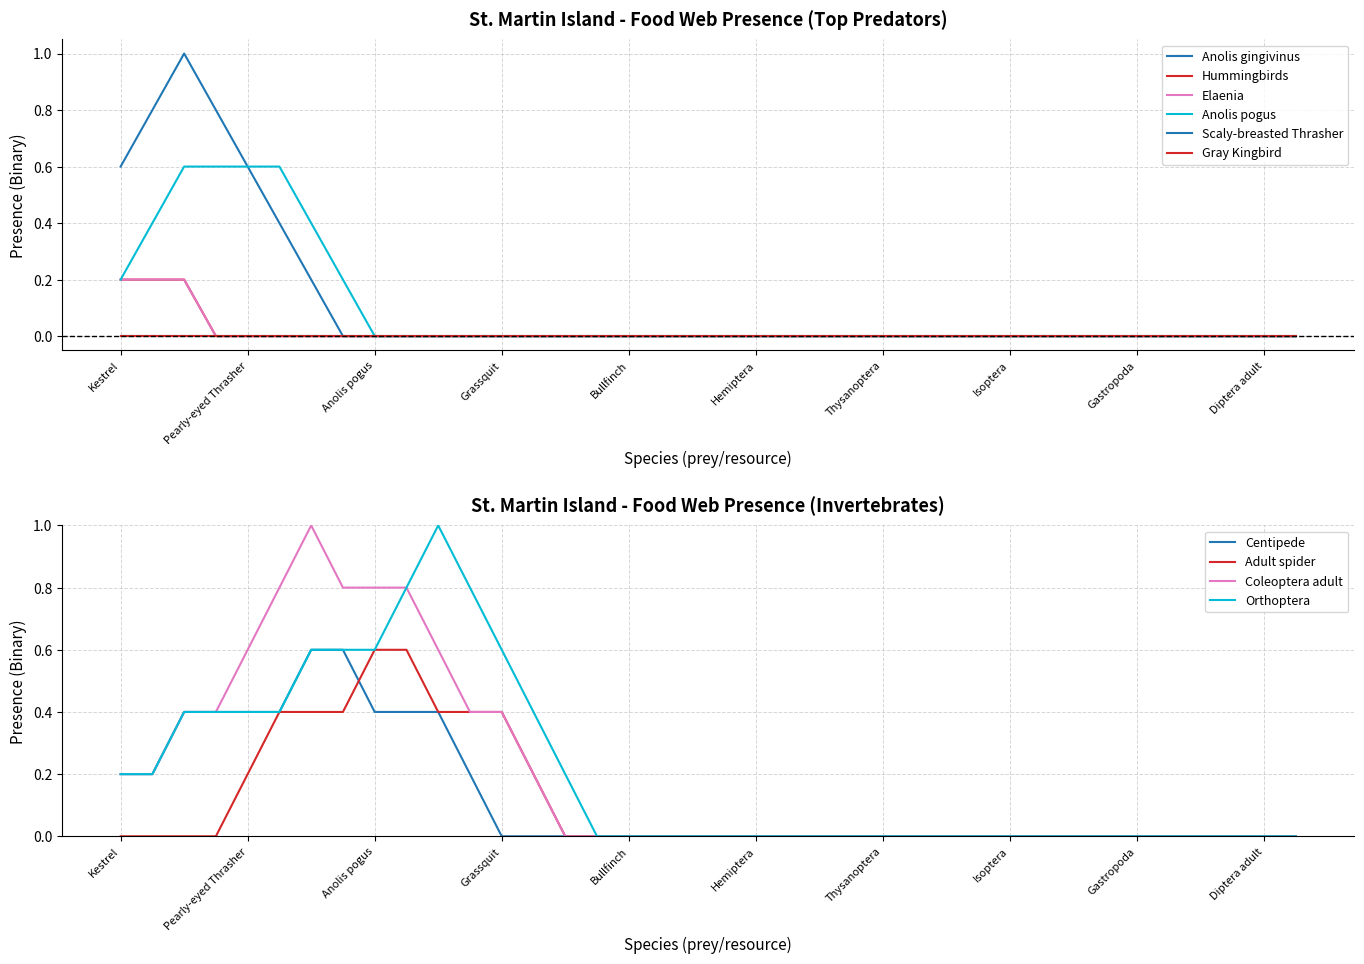

Between Orthoptera and Anolis gingivinus, which is larger?

Orthoptera